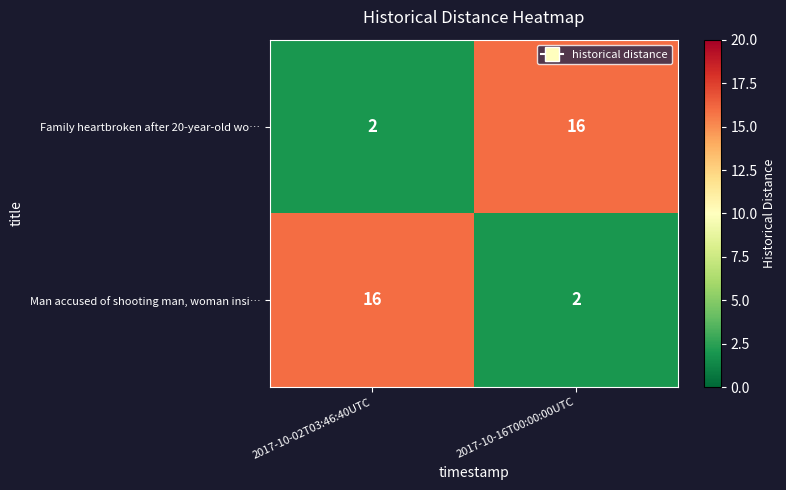

What is the sum of all Man accused of shooting man, woman insi… values?

18